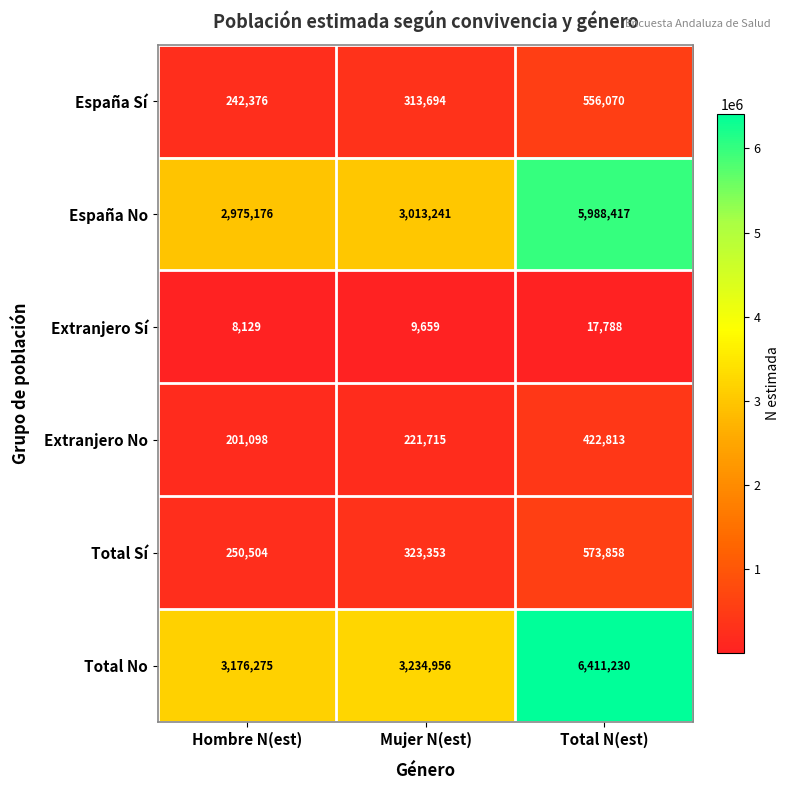

Between Hombre N(est) and Mujer N(est), which series saw the biggest shift?

Total Sí